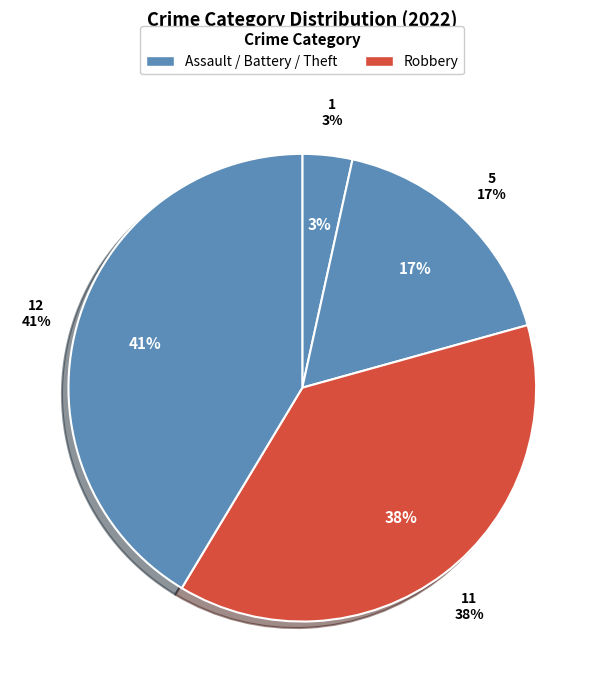

To the nearest percent, what portion does Robbery represent?

38%